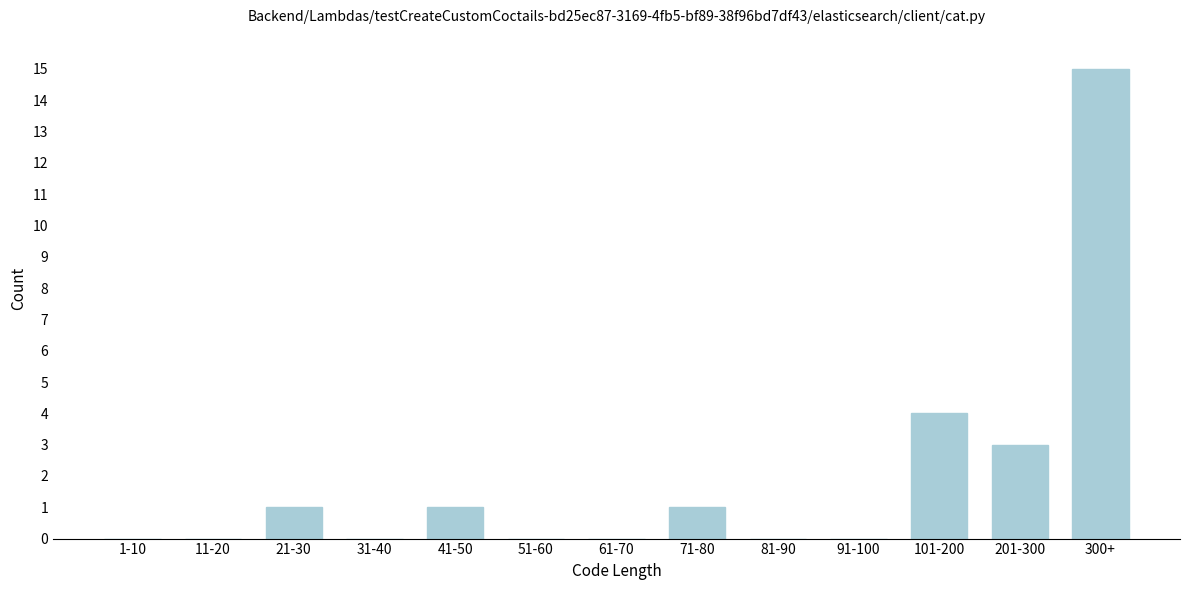

Reading right to left, list all the values displayed in this chart.

300+=15	201-300=3	101-200=4	91-100=0	81-90=0	71-80=1	61-70=0	51-60=0	41-50=1	31-40=0	21-30=1	11-20=0	1-10=0